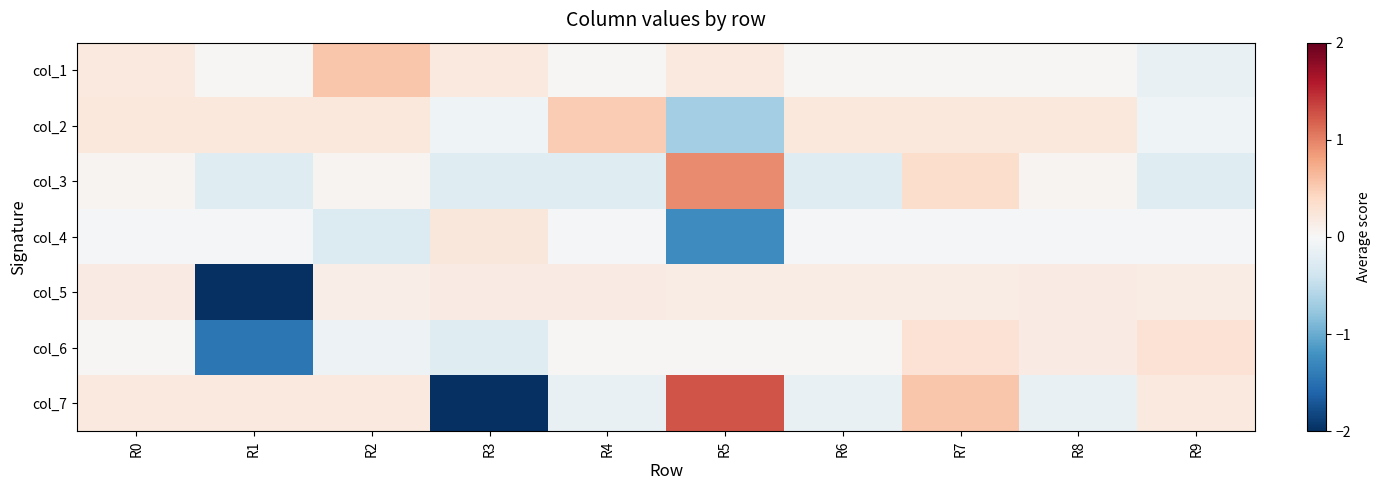

Reading left to right, transcribe all the data shown in this chart.

col_1: R0=0.2	R1=0.0	R2=0.6	R3=0.2	R4=0.0	R5=0.2	R6=0.0	R7=0.0	R8=0.0	R9=-0.2
col_2: R0=0.2	R1=0.2	R2=0.2	R3=-0.1	R4=0.5	R5=-0.7	R6=0.2	R7=0.2	R8=0.2	R9=-0.1
col_3: R0=0.1	R1=-0.2	R2=0.1	R3=-0.2	R4=-0.2	R5=1.0	R6=-0.2	R7=0.4	R8=0.1	R9=-0.2
col_4: R0=-0.0	R1=-0.0	R2=-0.3	R3=0.2	R4=-0.0	R5=-1.3	R6=-0.0	R7=-0.0	R8=-0.0	R9=-0.0
col_5: R0=0.2	R1=-6.3	R2=0.1	R3=0.2	R4=0.2	R5=0.2	R6=0.2	R7=0.2	R8=0.2	R9=0.2
col_6: R0=0.0	R1=-1.4	R2=-0.1	R3=-0.2	R4=0.0	R5=0.0	R6=0.0	R7=0.3	R8=0.2	R9=0.3
col_7: R0=0.2	R1=0.2	R2=0.2	R3=-5.1	R4=-0.2	R5=1.3	R6=-0.2	R7=0.6	R8=-0.2	R9=0.2